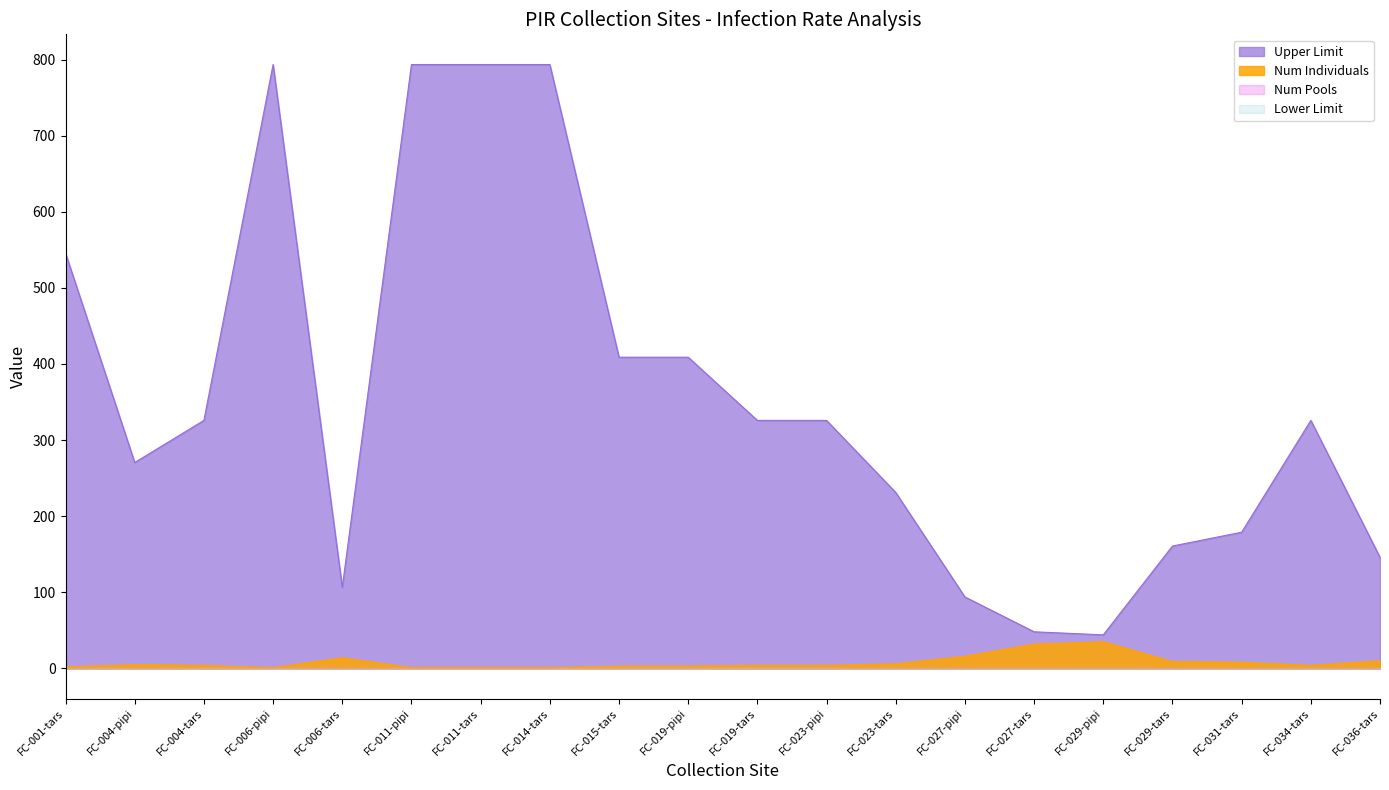

What is the sum of the Upper Limit values at FC-011-pipi and FC-027-tars?

841.5